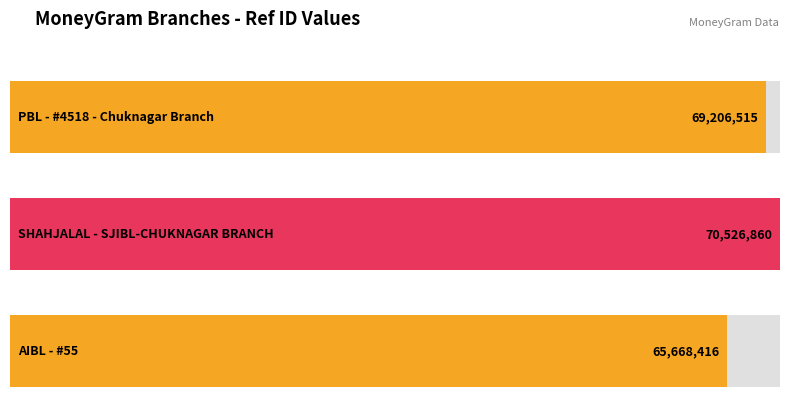

Rank the categories by value from highest to lowest.

SHAHJALAL - SJIBL-CHUKNAGAR BRANCH, PBL - #4518 - Chuknagar Branch, AIBL - #55